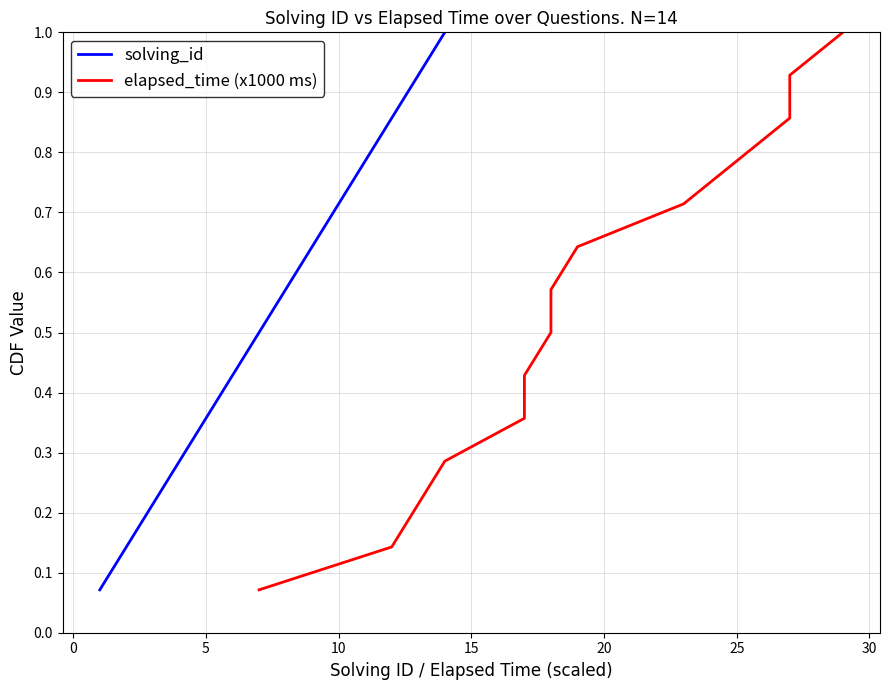

True or false: solving_id has more than 1 interior local peaks.

False